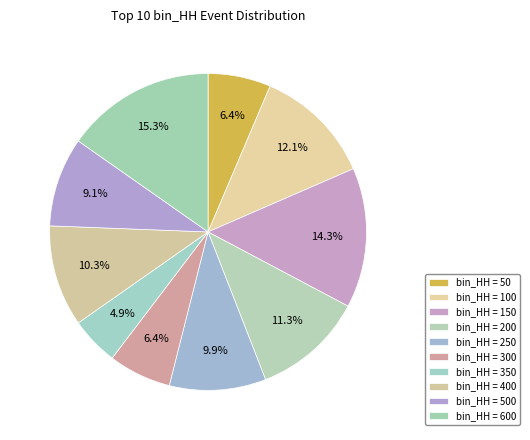

How many slices are in this pie chart?

10